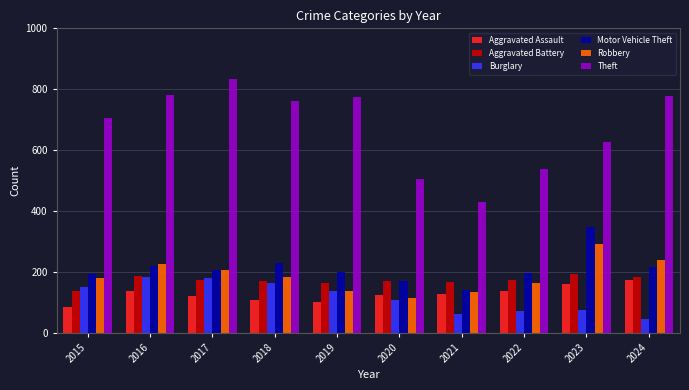

The value of Robbery at 2016 is 399. True or false?

False